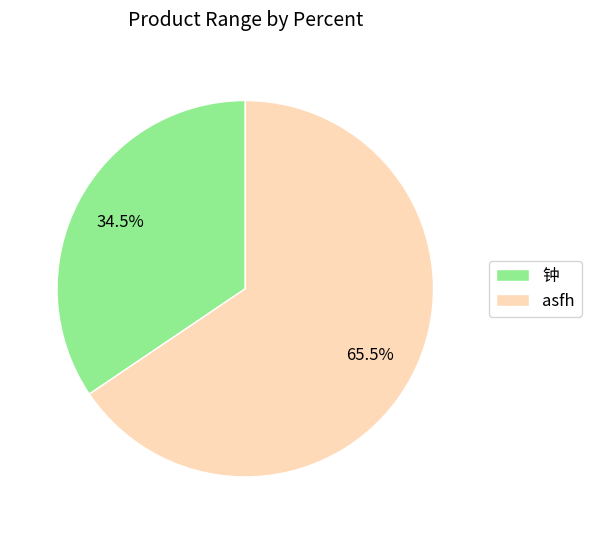

True or false: 钟 accounts for 23% of the total.

False